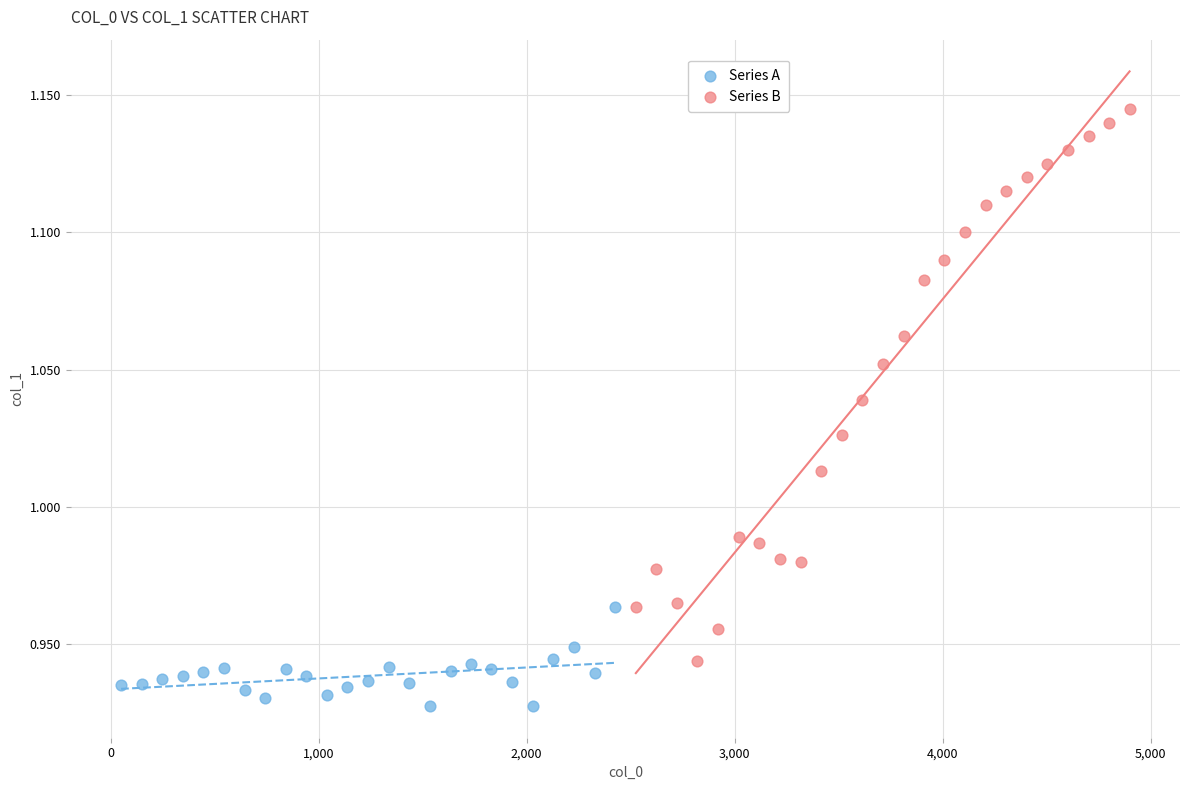

Which series reaches the maximum Y coordinate?

Series B